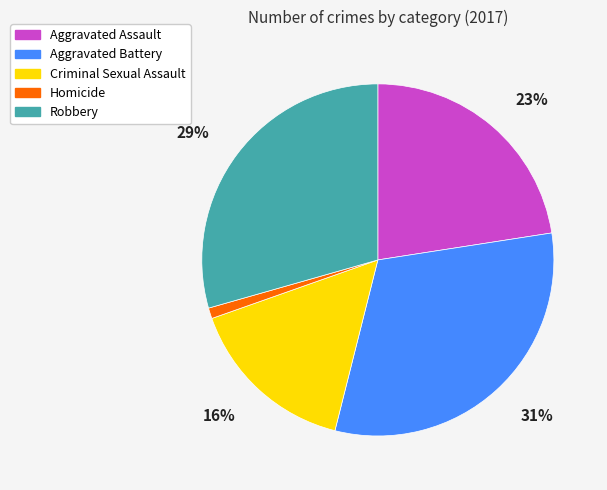

How many slices are in this pie chart?

5